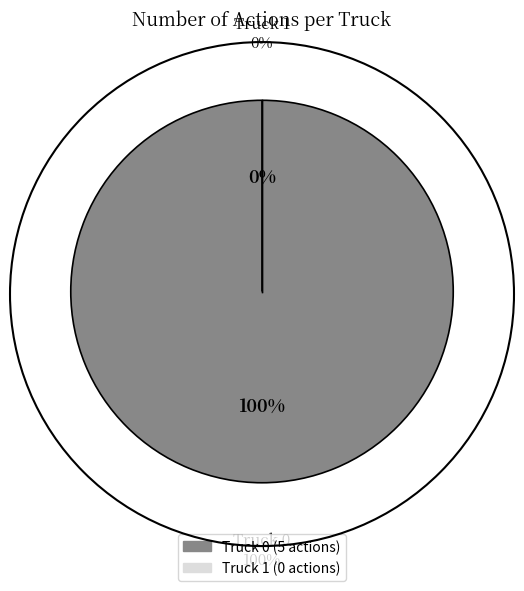

To the nearest percent, what is the difference between the Truck 0 and Truck 1 slice percentages?

100%